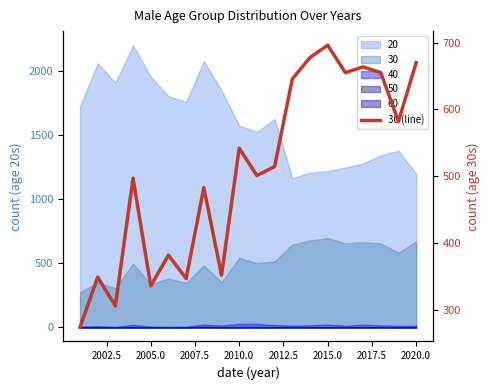

What is the difference between the second highest and minimum values?

403.5